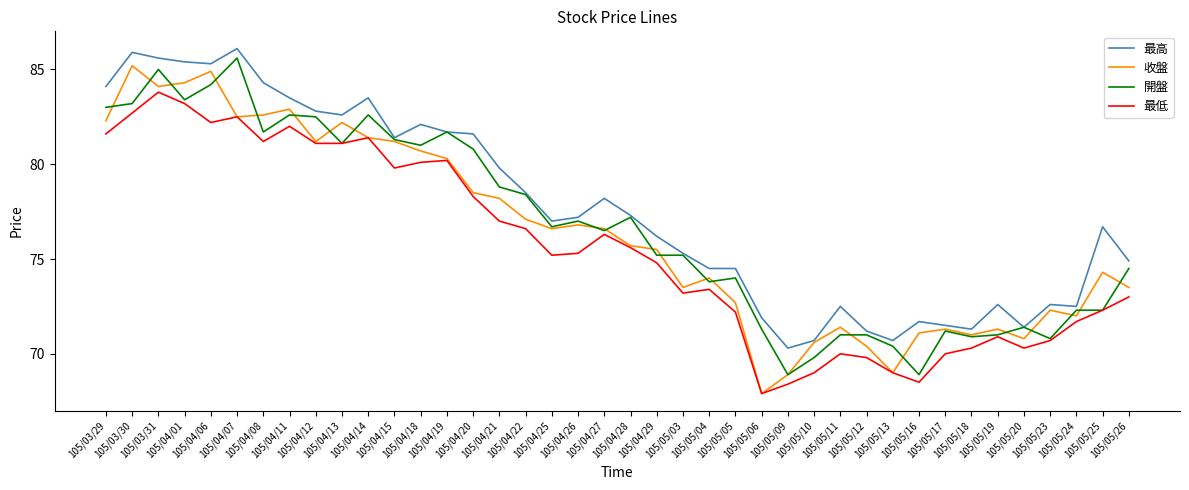

How many interior local peaks does the 最低 series have?

9